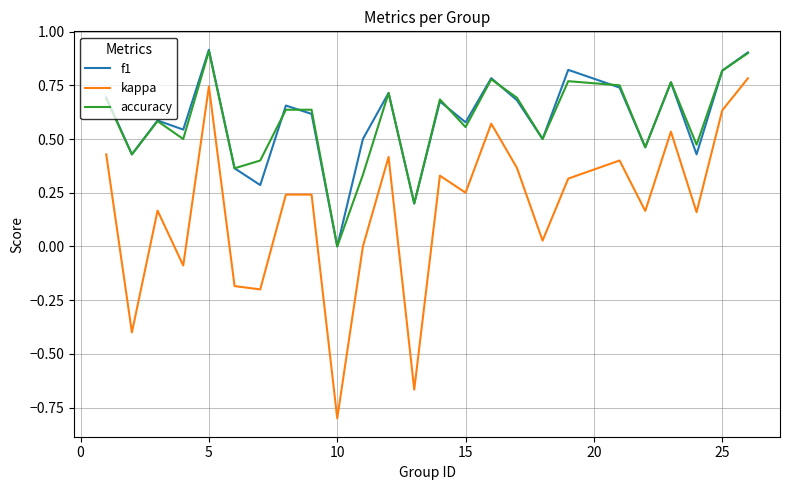

What is the maximum value for f1?

0.9